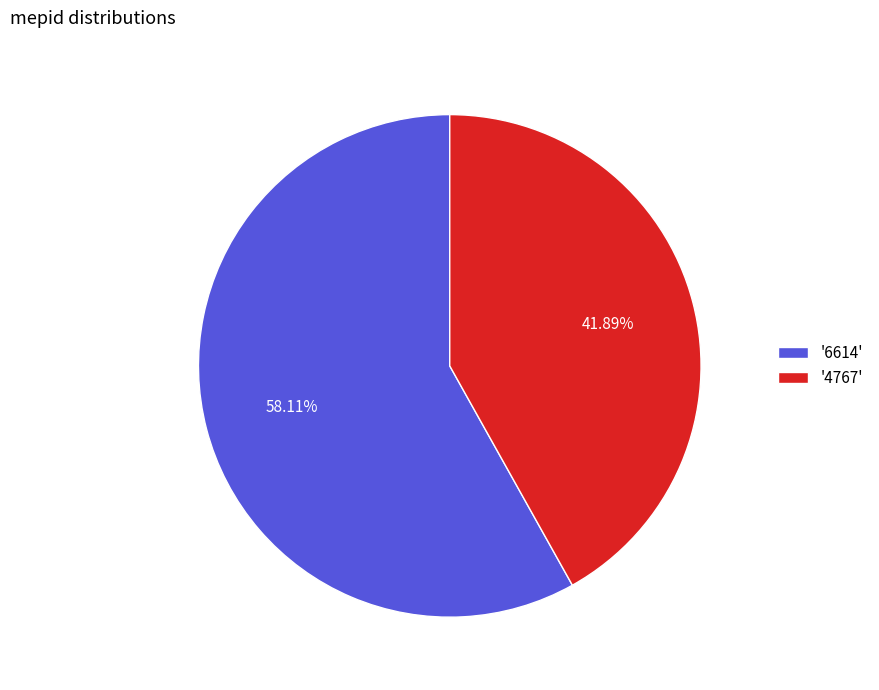

Rank the categories by value from highest to lowest.

'6614', '4767'